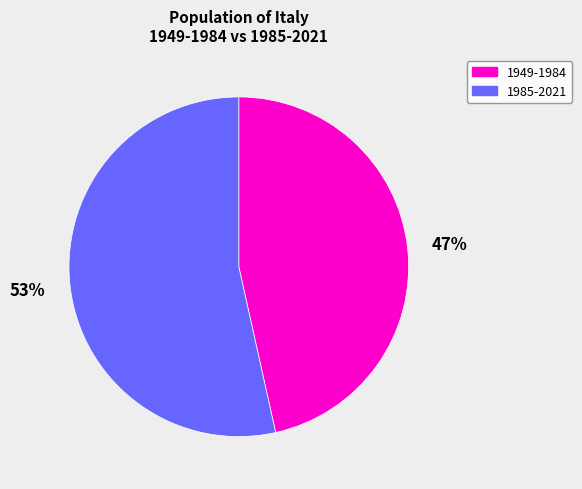

To the nearest percent, what is the average slice percentage?

50%